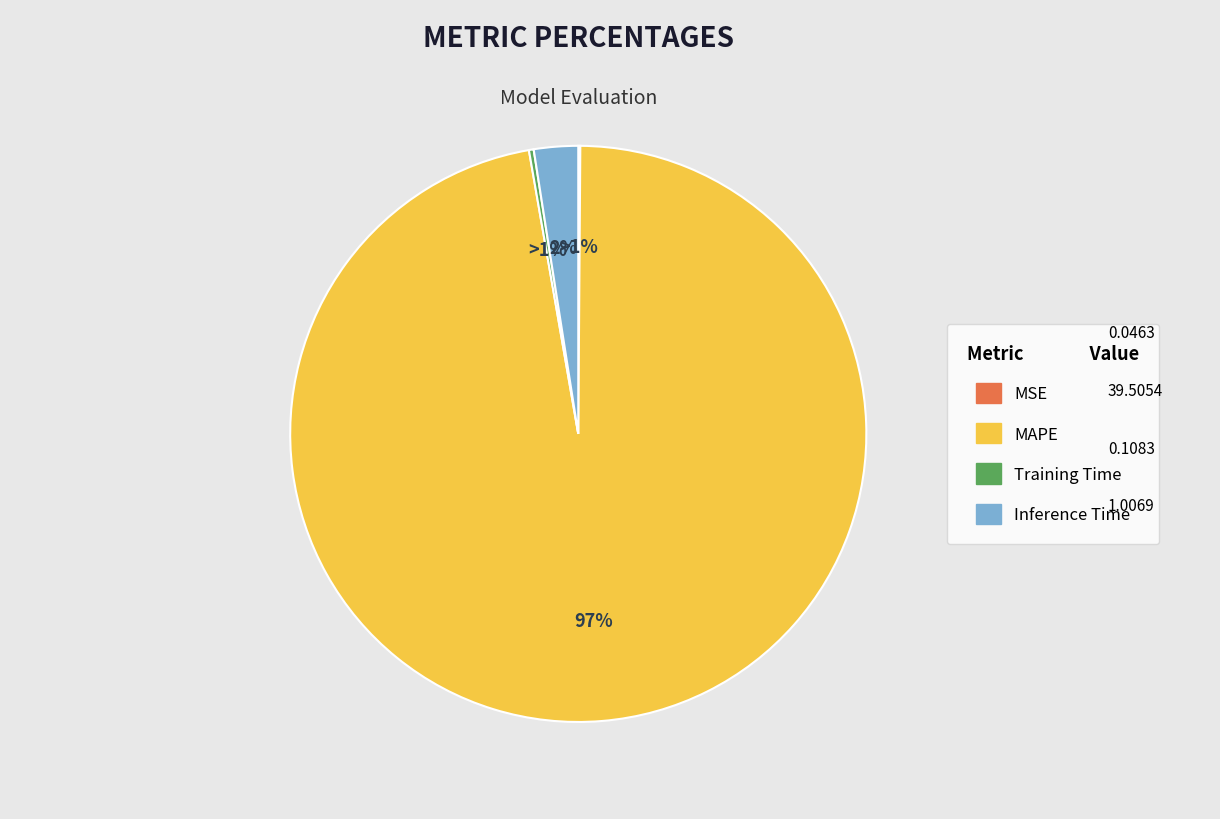

True or false: Inference Time accounts for 17% of the total.

False